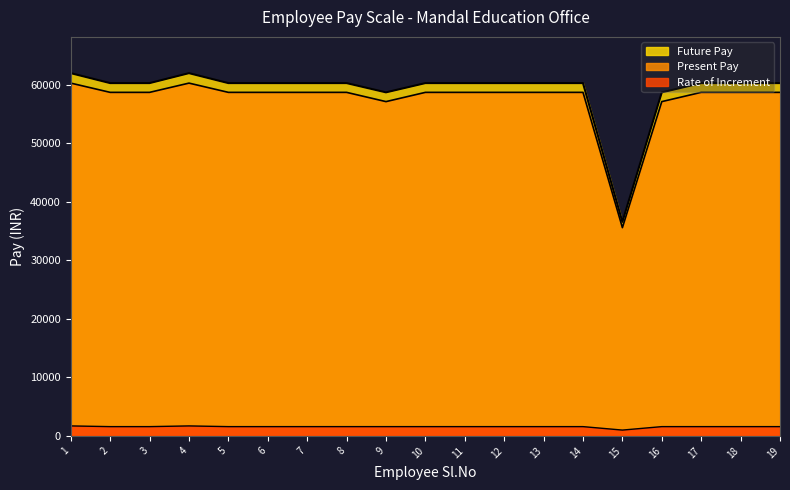

Count the number of data series in this chart.

3